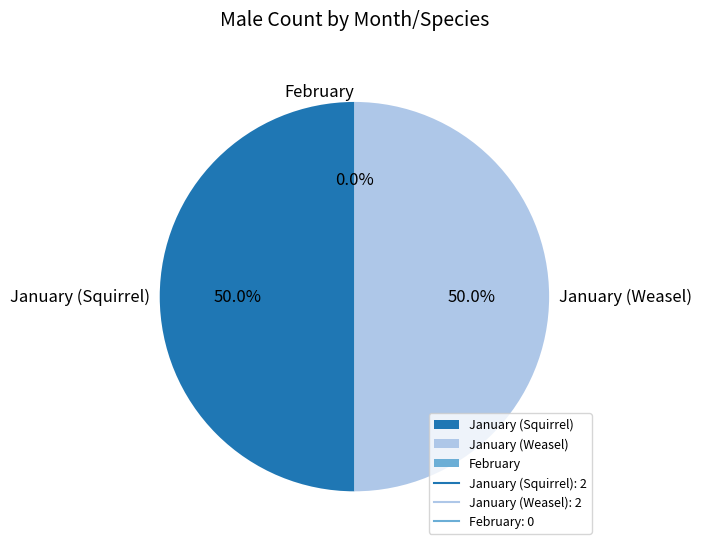

How many segments does this pie chart have?

3